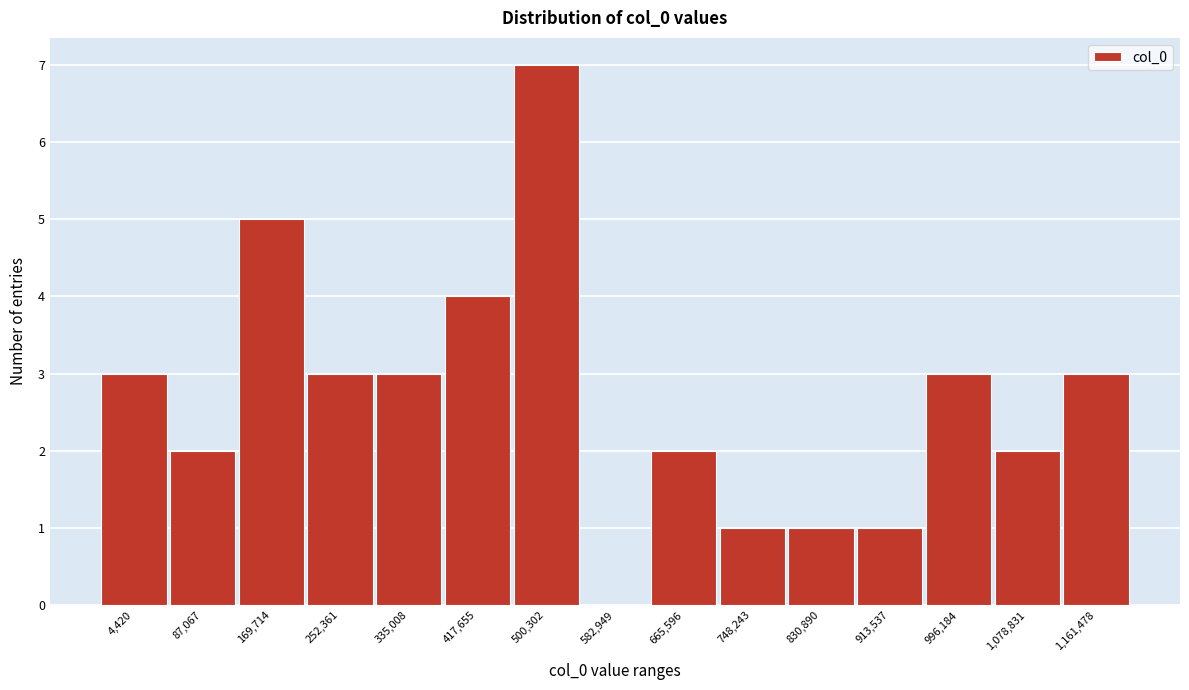

Reading left to right, transcribe all the data shown in this chart.

4,420=3	87,067=2	169,714=5	252,361=3	335,008=3	417,655=4	500,302=7	582,949=0	665,596=2	748,243=1	830,890=1	913,537=1	996,184=3	1,078,831=2	1,161,478=3